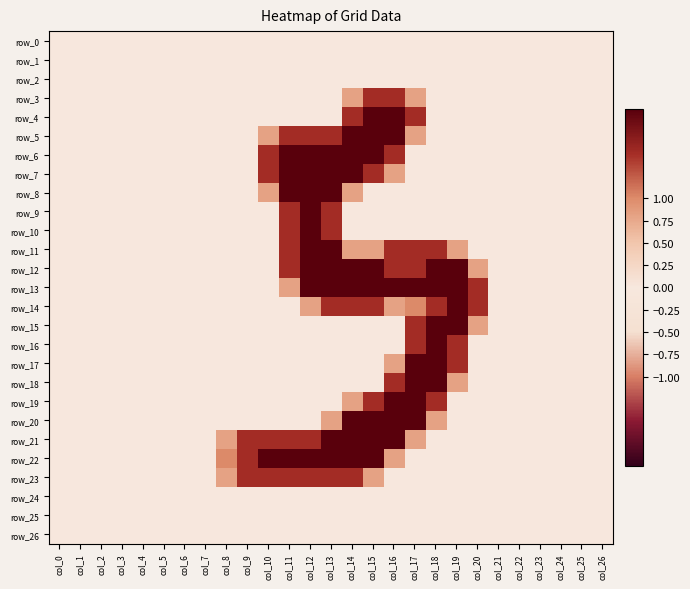

At which label is row_9 closest to 1?

col_11